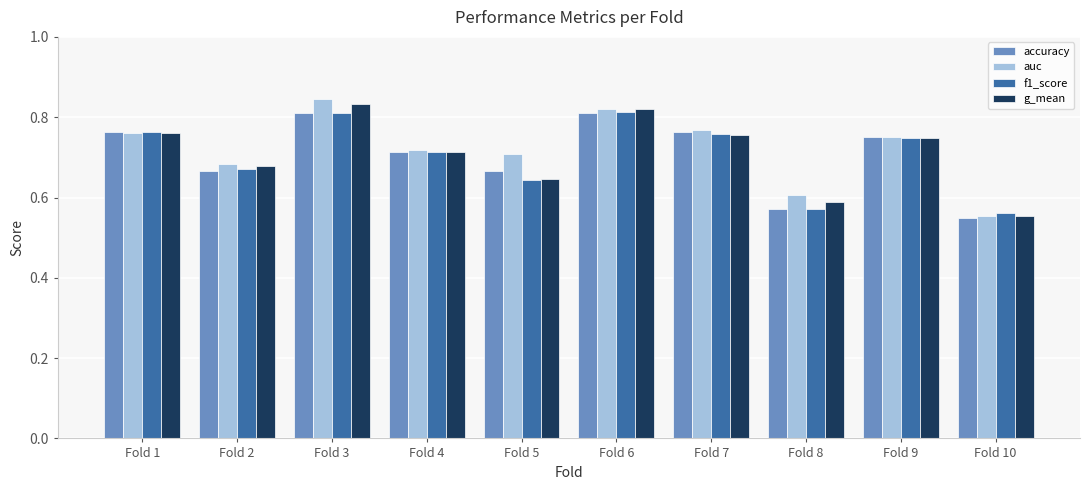

Is it true that accuracy equals 0.6 at Fold 10?

True